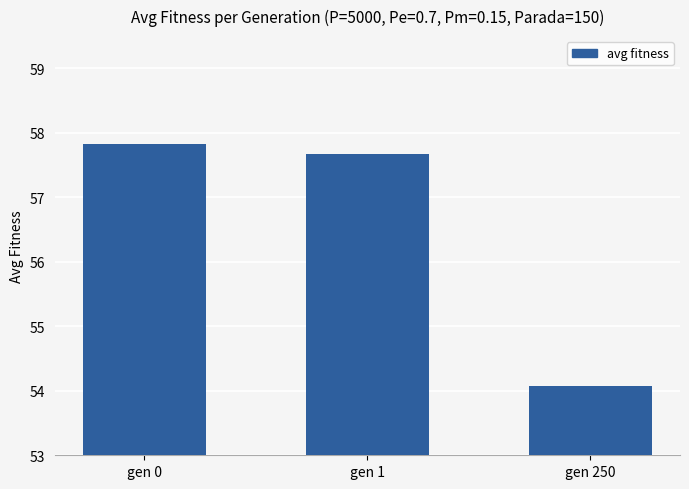

What is the ratio of the value at gen 1 to the value at gen 250?

1.1